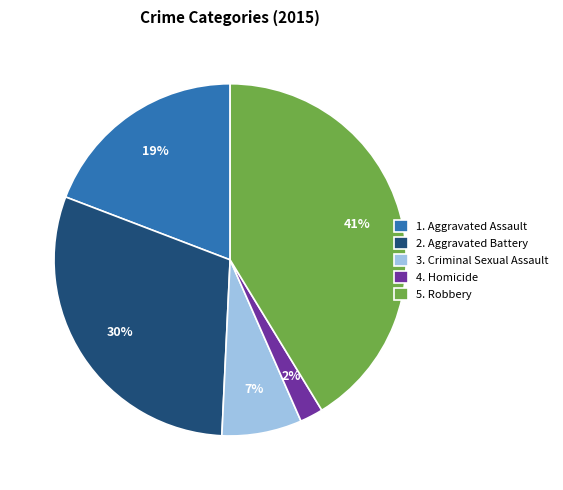

To the nearest percent, what is the difference between the largest and smallest slice percentages?

39%